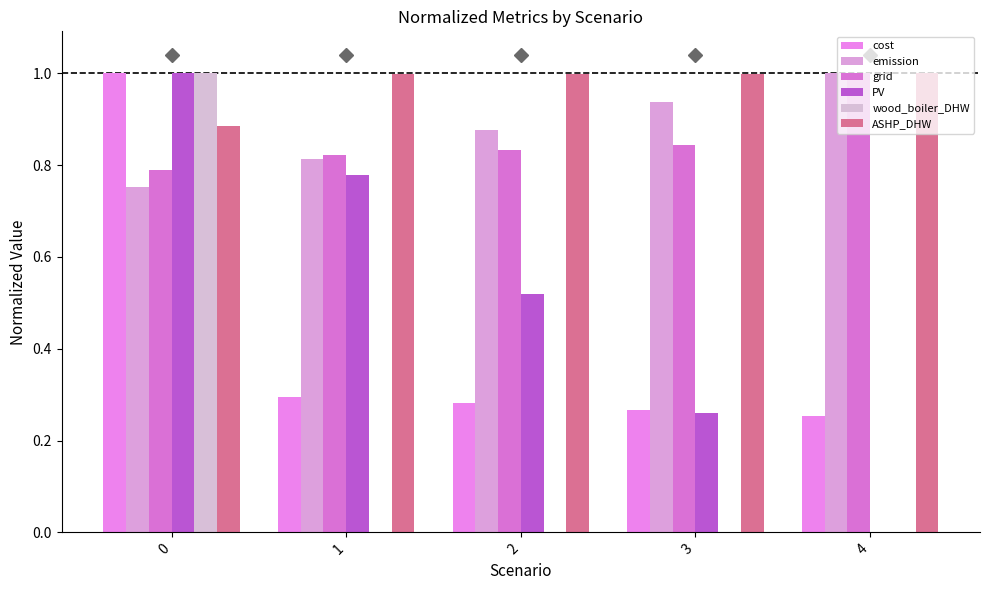

How many groups of bars are there?

5